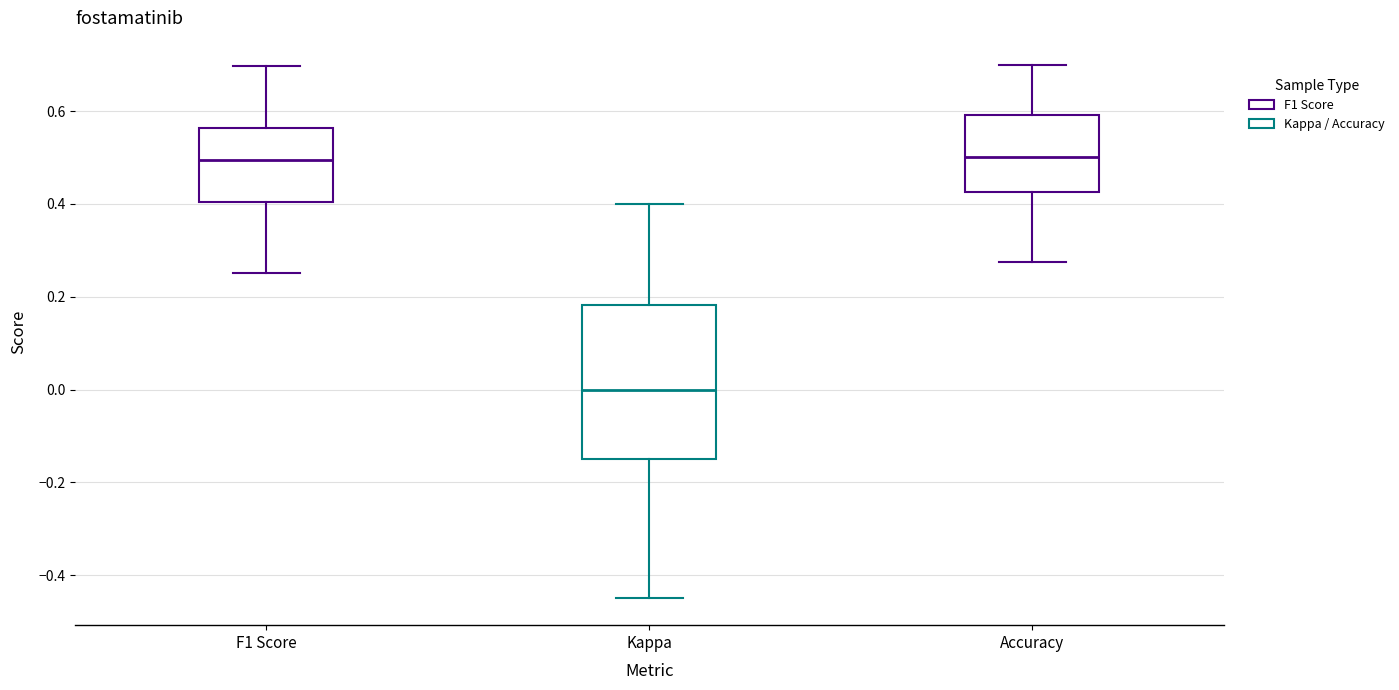

Comparing the boxes themselves (not the whiskers), which one is the tallest?

Kappa